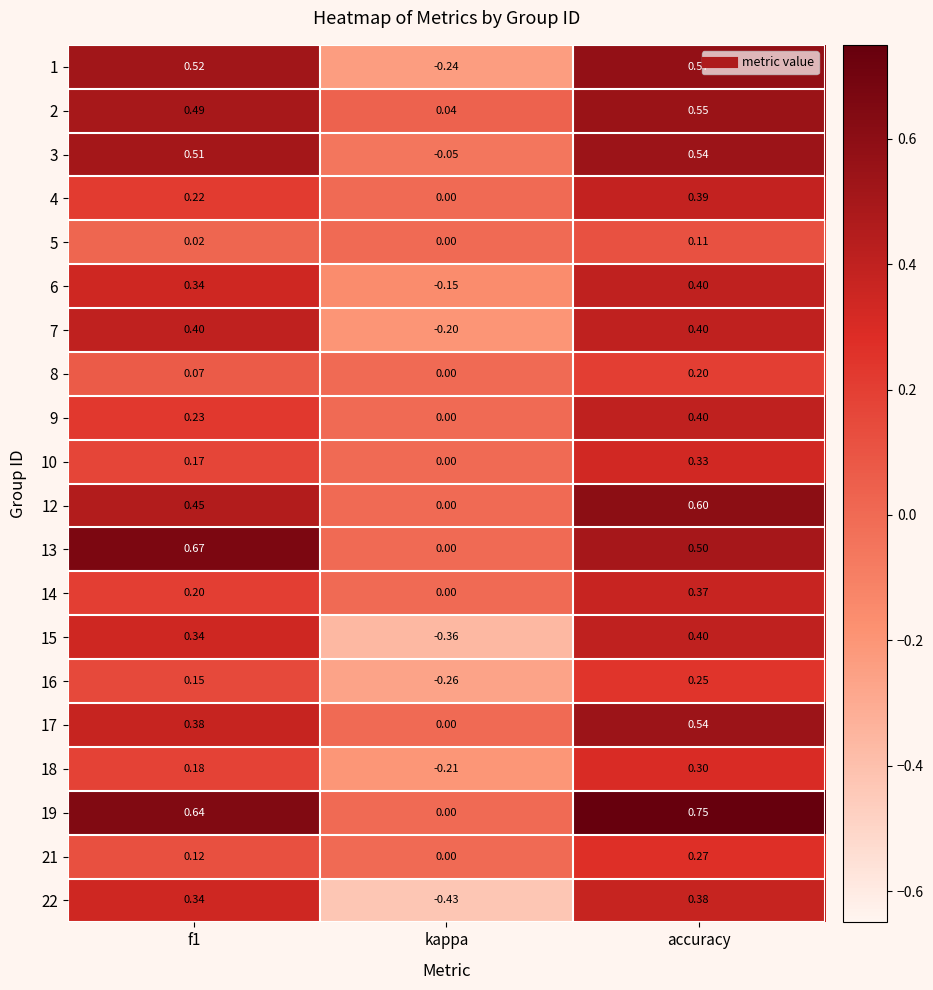

Where is 5 nearest to the value 0?

kappa